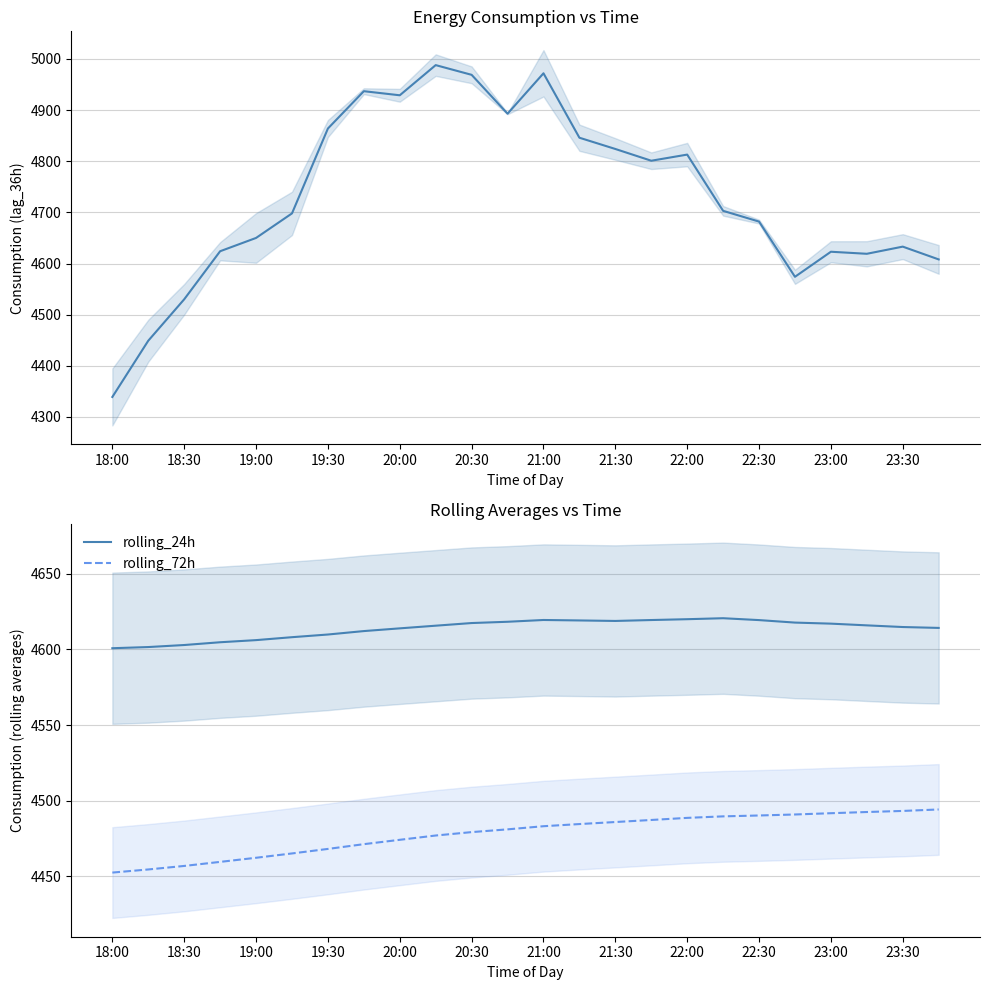

True or false: rolling_72h and rolling_24h intersect in this chart.

False